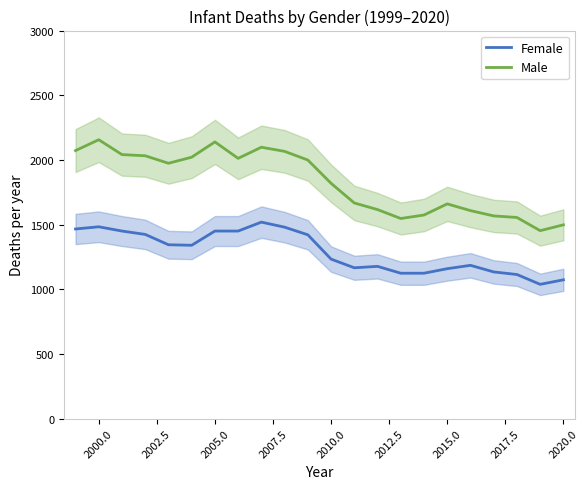

What is the difference between the maximum and minimum values in the Male series?

703